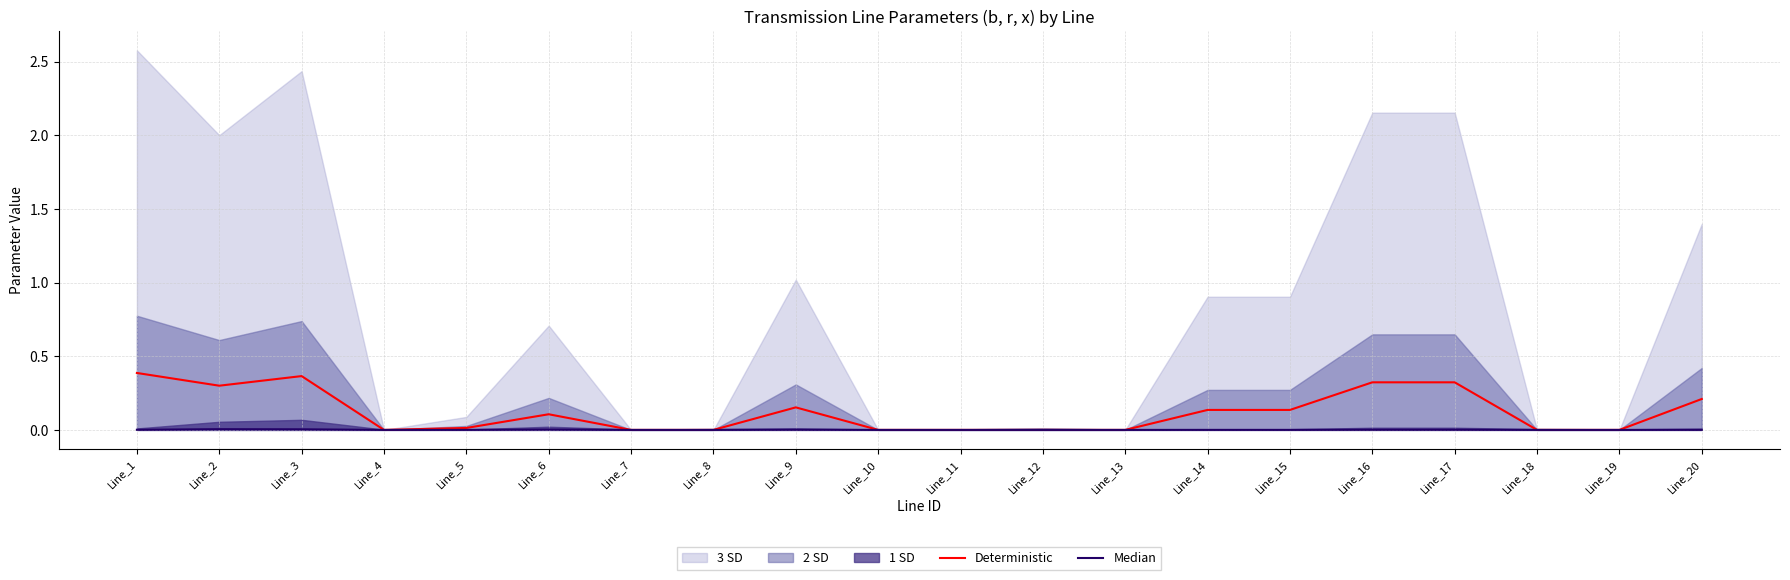

How many values in the Median series exceed 0?

11